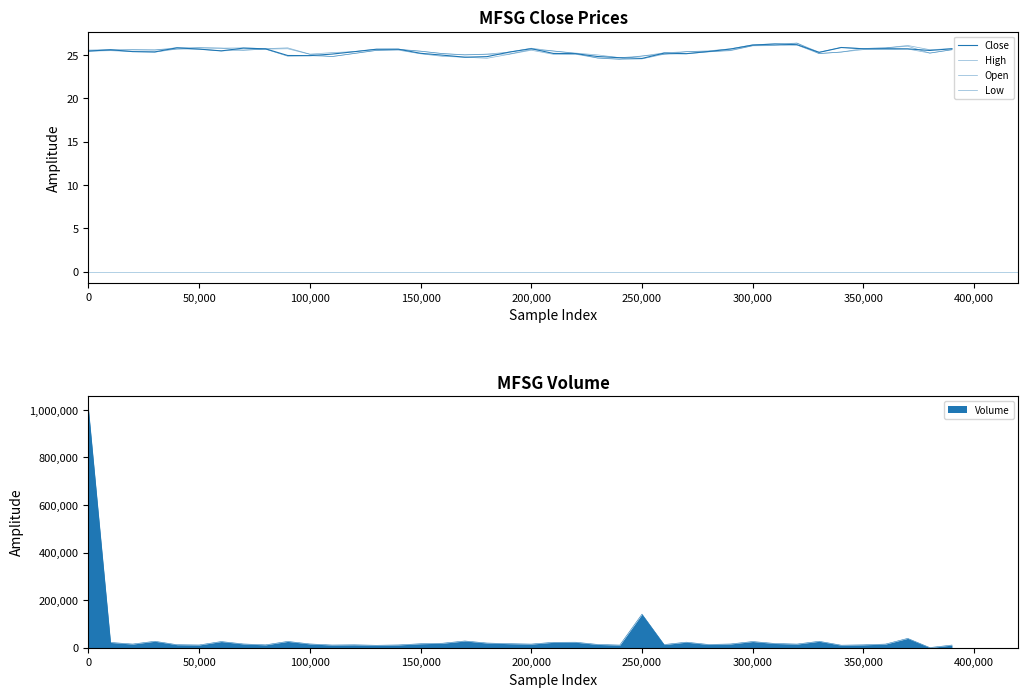

What are all the series names shown in the legend?

Close, High, Open, Low